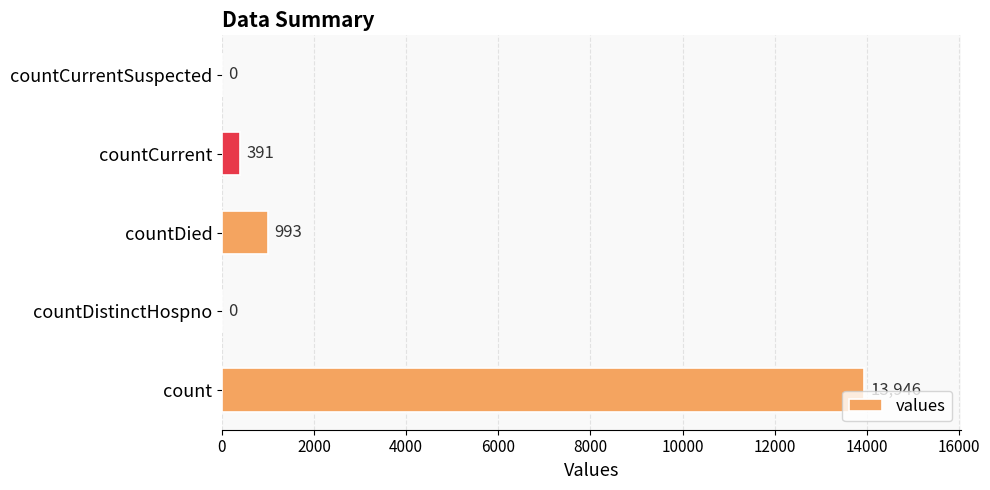

What is the sum of all values?

15330